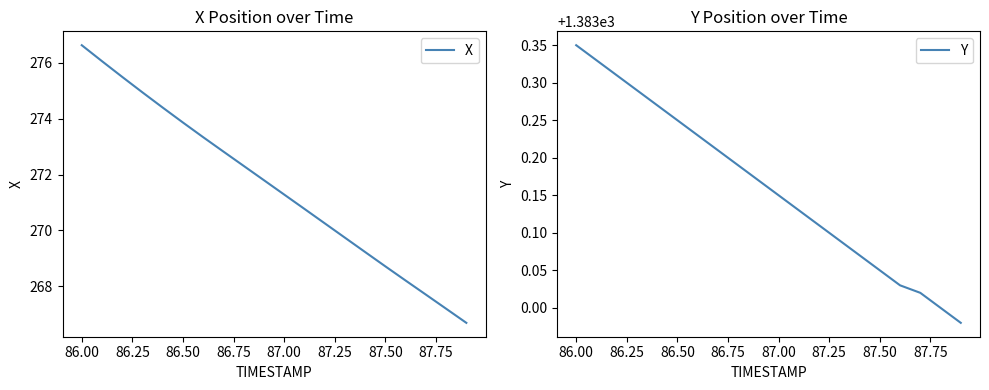

What is the greatest value displayed?

1383.3